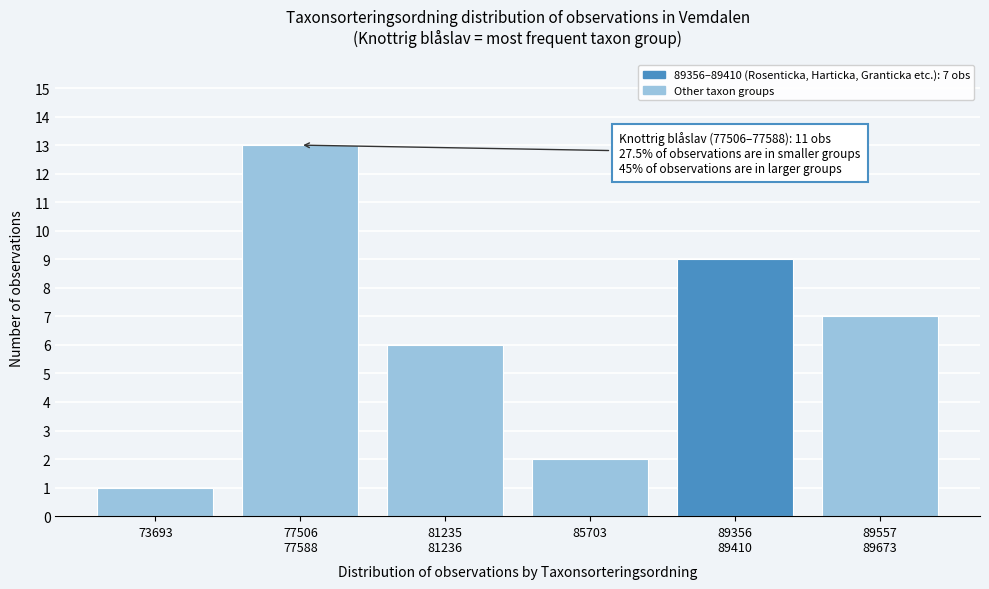

Reading left to right, transcribe all the data shown in this chart.

1	13	6	2	9	7